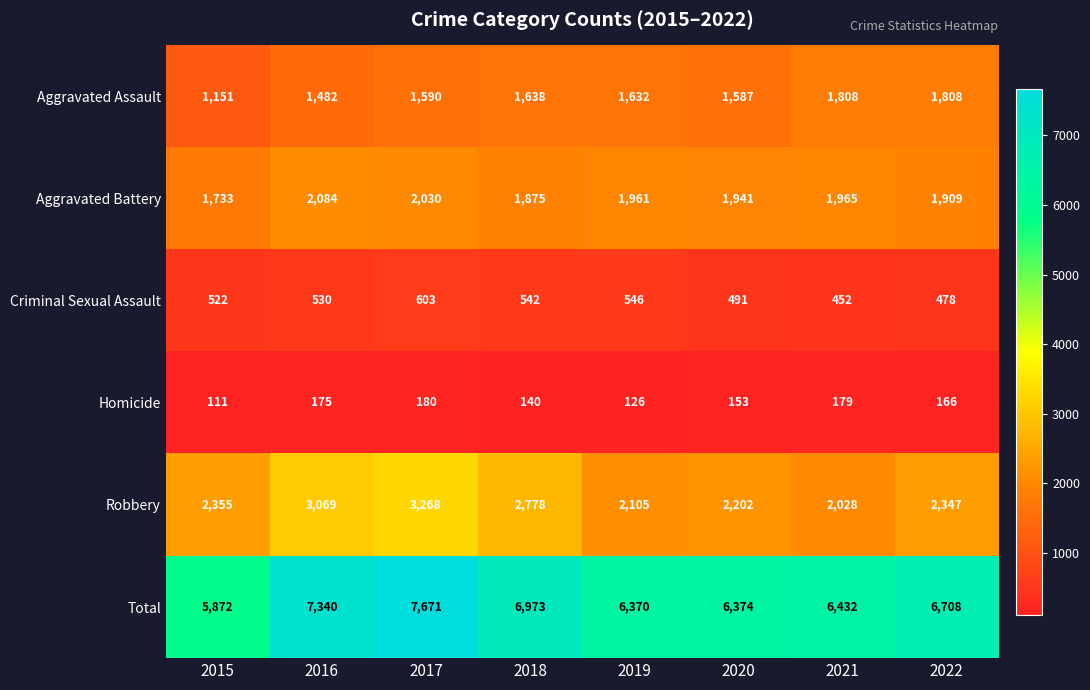

At which label is Robbery closest to 2648?

2018